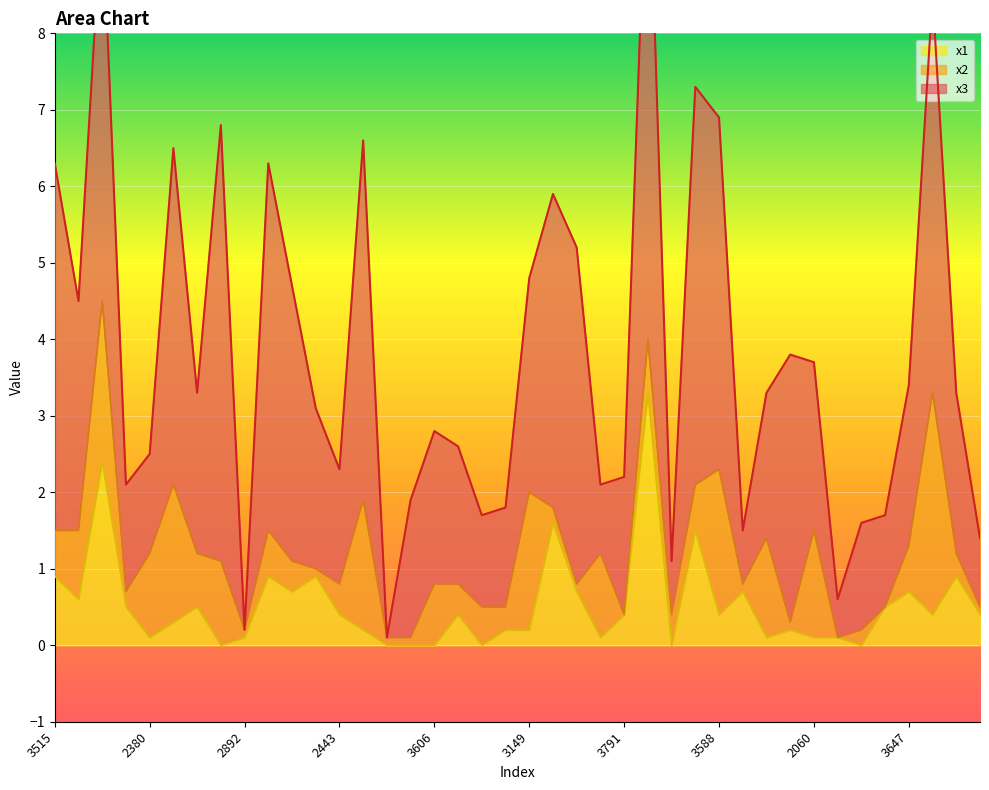

The value of x2 at 2815 is 0.1. True or false?

False